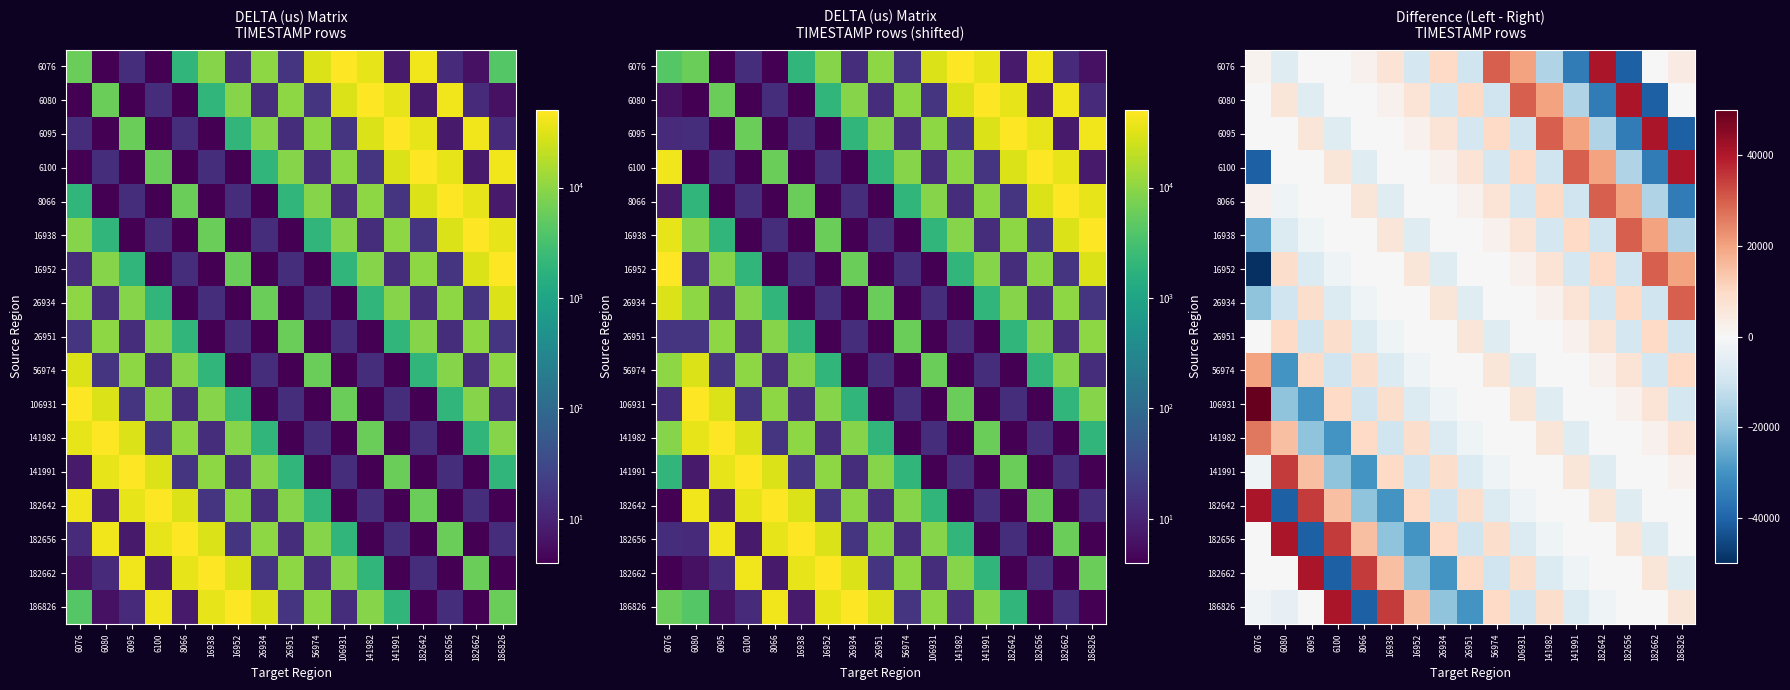

What is the smallest value displayed?

-49943